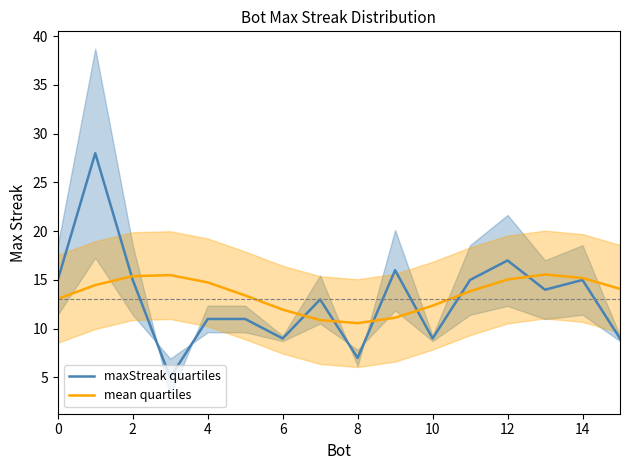

Which series ends up on top after the final intersection of maxStreak quartiles and mean quartiles?

mean quartiles